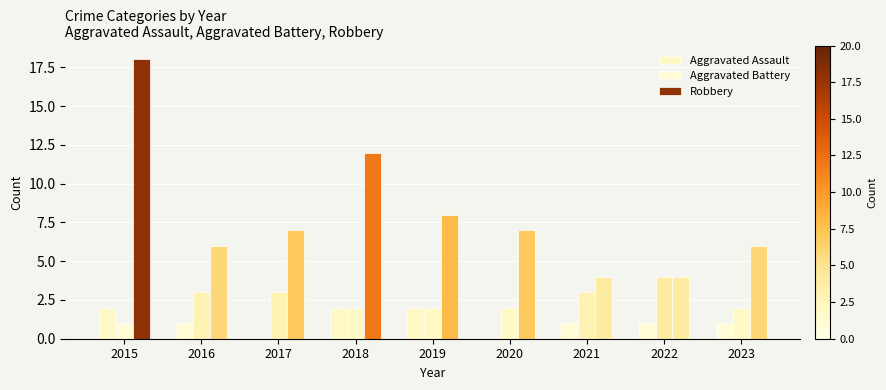

What is the total value across all series at 2016?

10